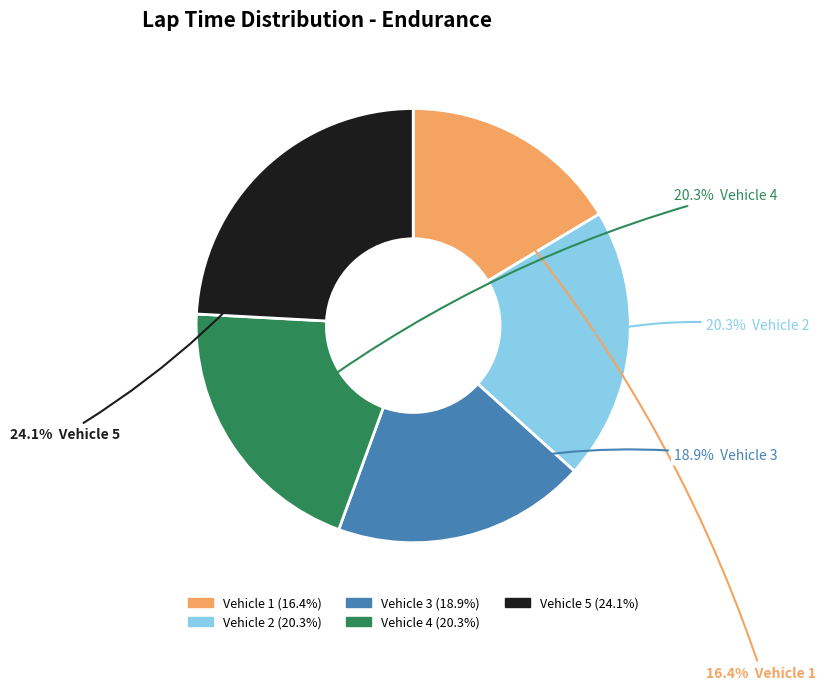

Which slice is the smallest?

Vehicle 1